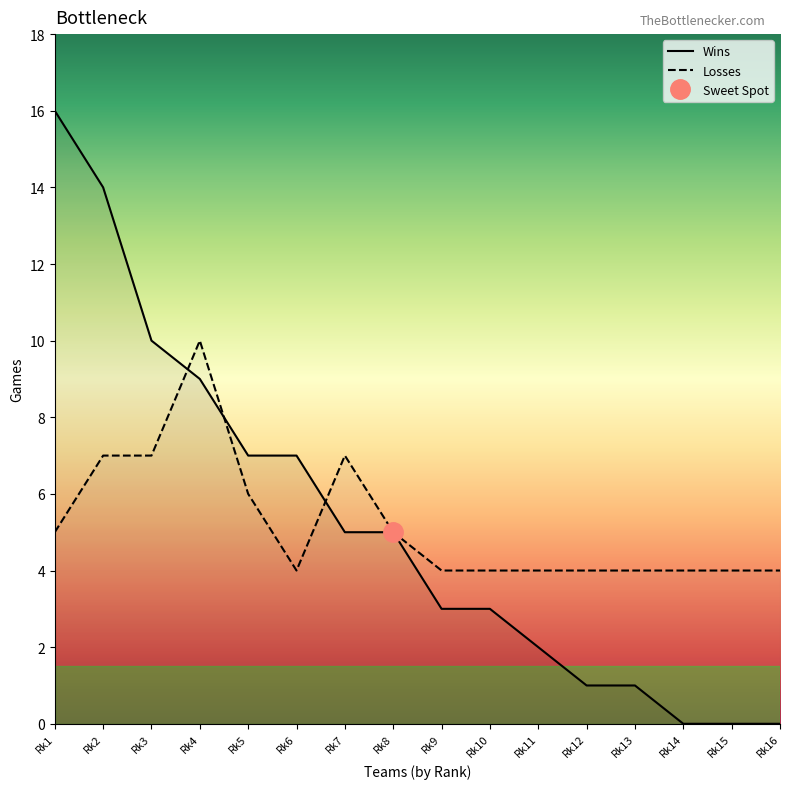

What is the highest value of the Wins series?

16